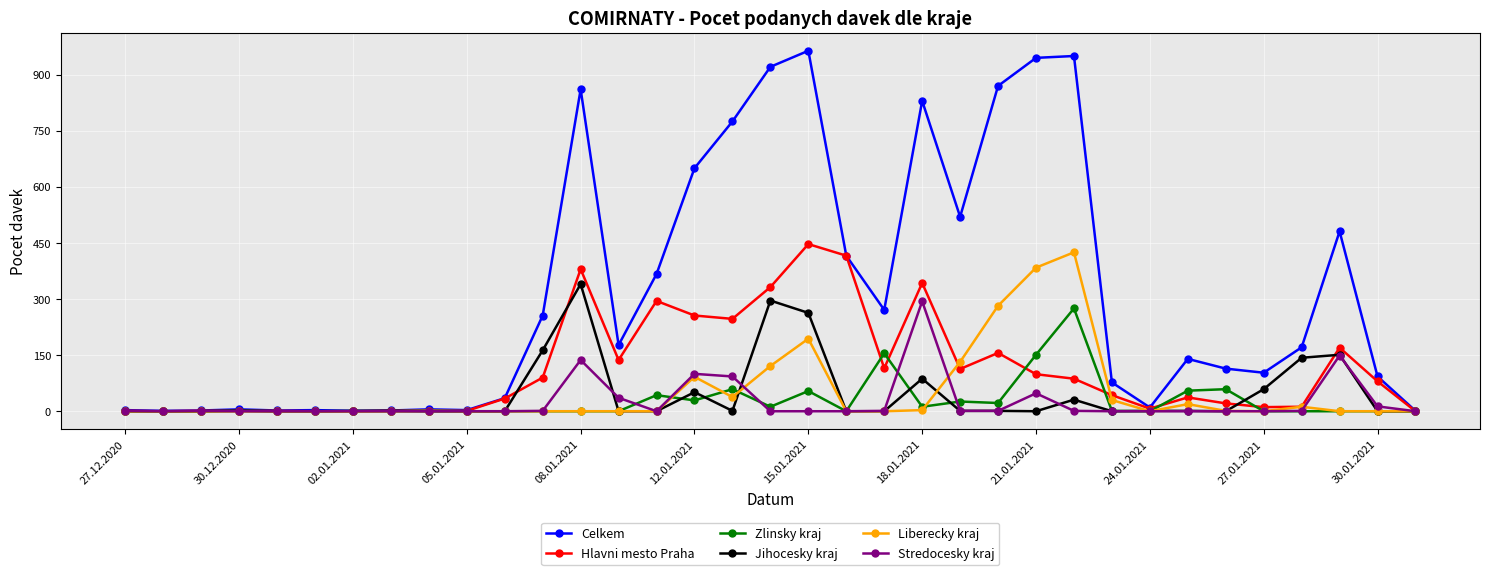

True or false: Stredocesky kraj has more than 1 interior local peaks.

True